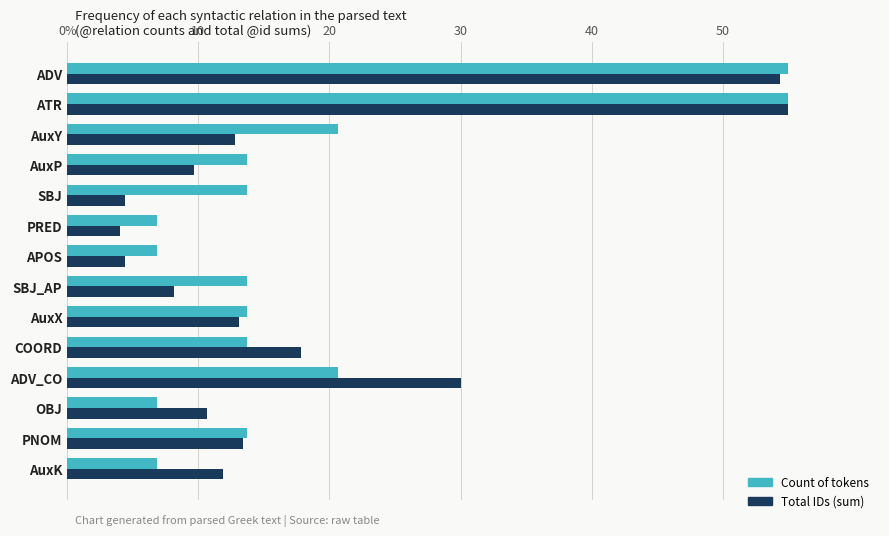

What are all the series names shown in the legend?

Count of tokens, Total IDs (sum)